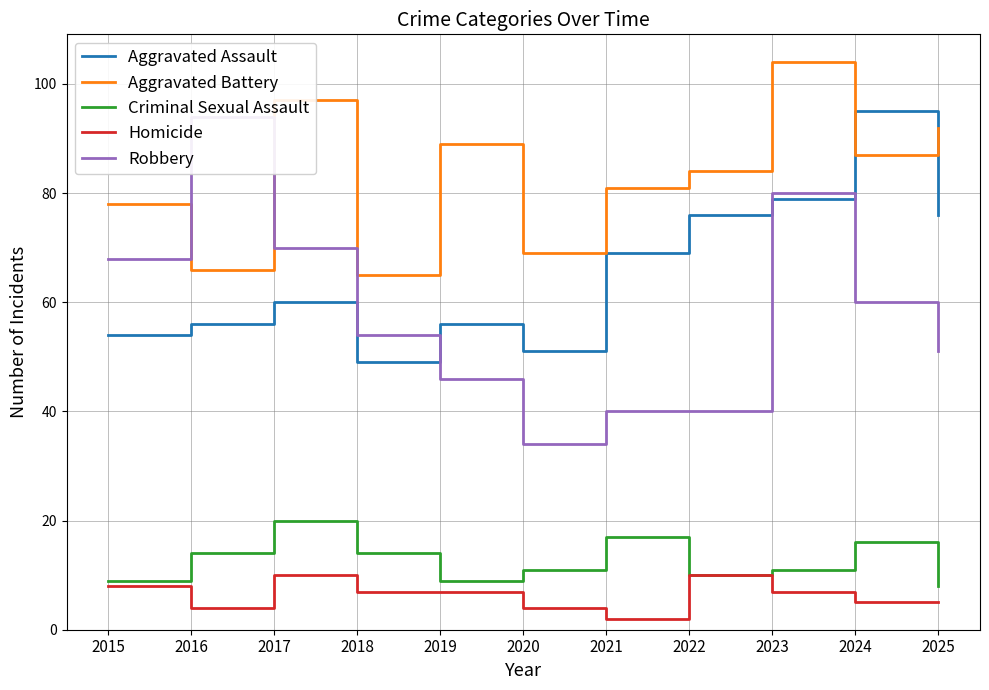

Which series has the largest total across all categories?

Aggravated Battery